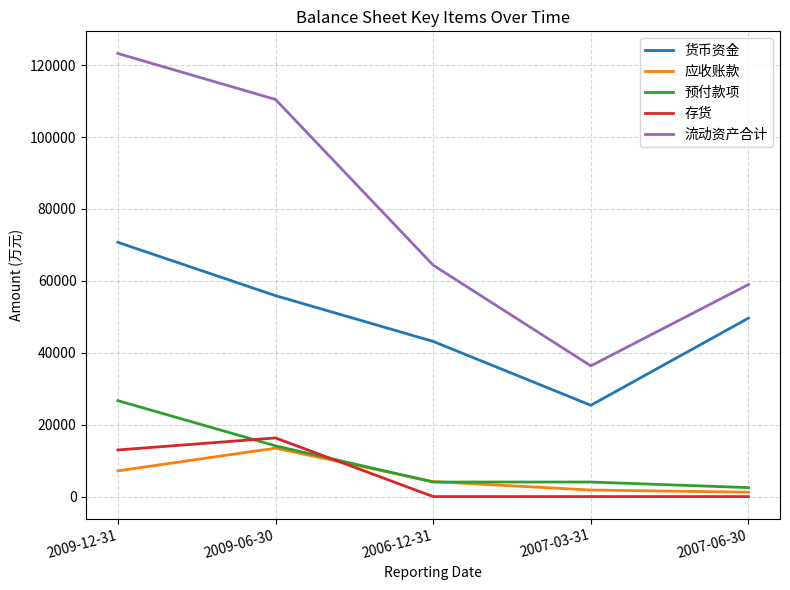

Between 2007-03-31 and 2007-06-30, which series saw the biggest shift?

货币资金